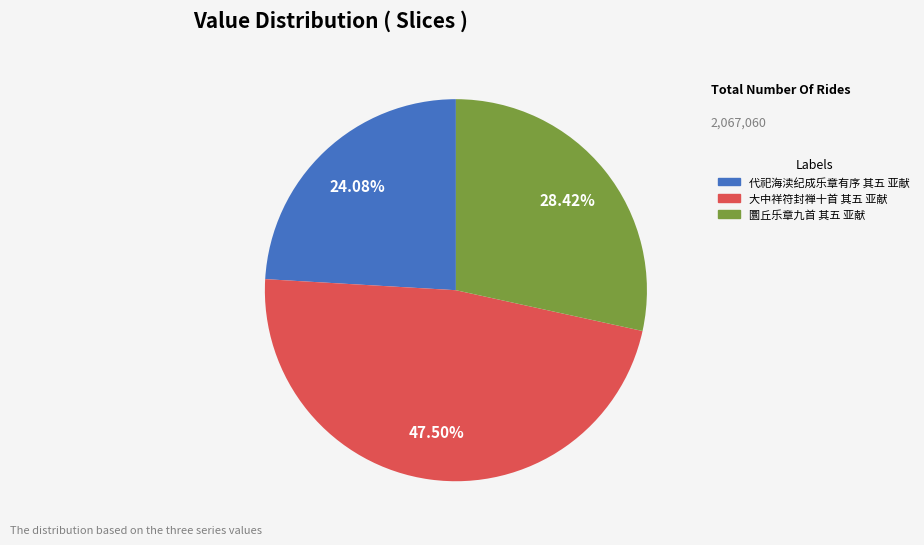

Do 大中祥符封禅十首 其五 亚献 and 圜丘乐章九首 其五 亚献 together represent more than half of the pie?

Yes